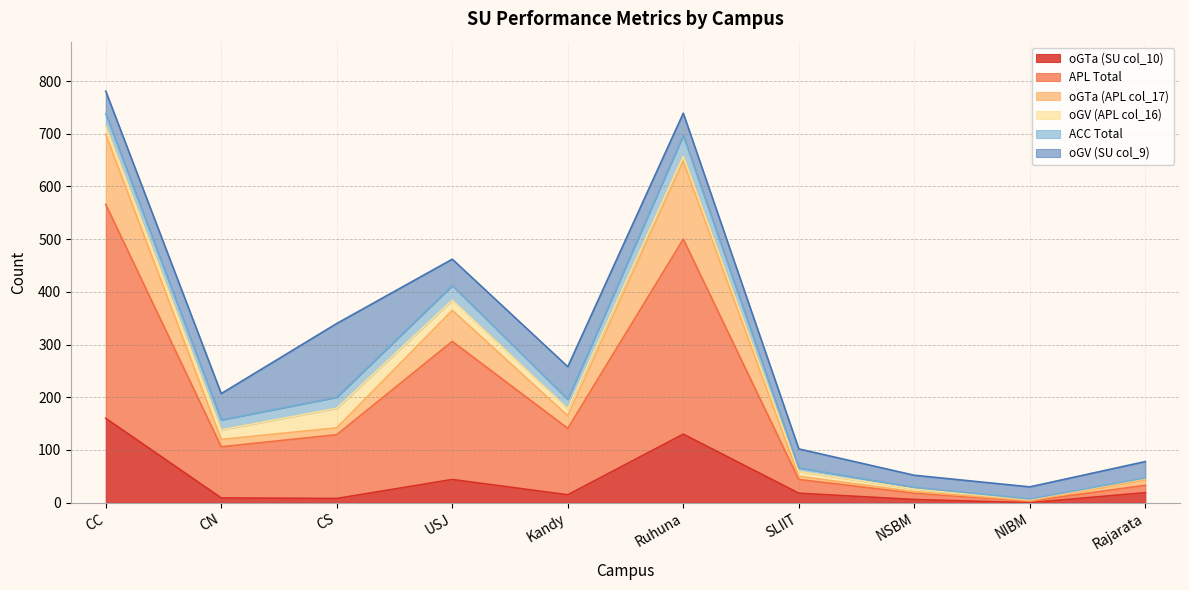

At which category is the sum across all series the highest?

CC